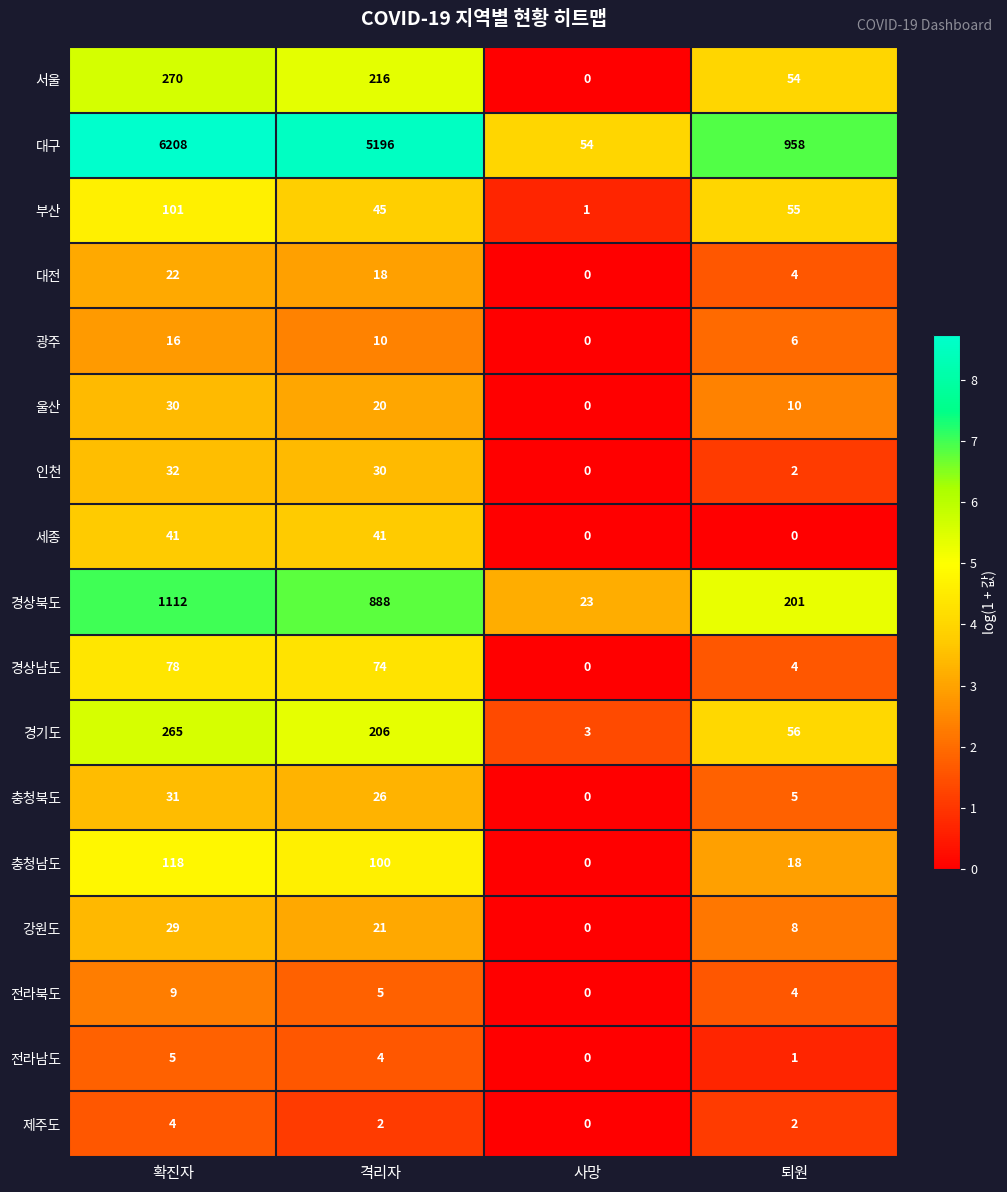

Where does the 충청남도 series first go above 100?

확진자